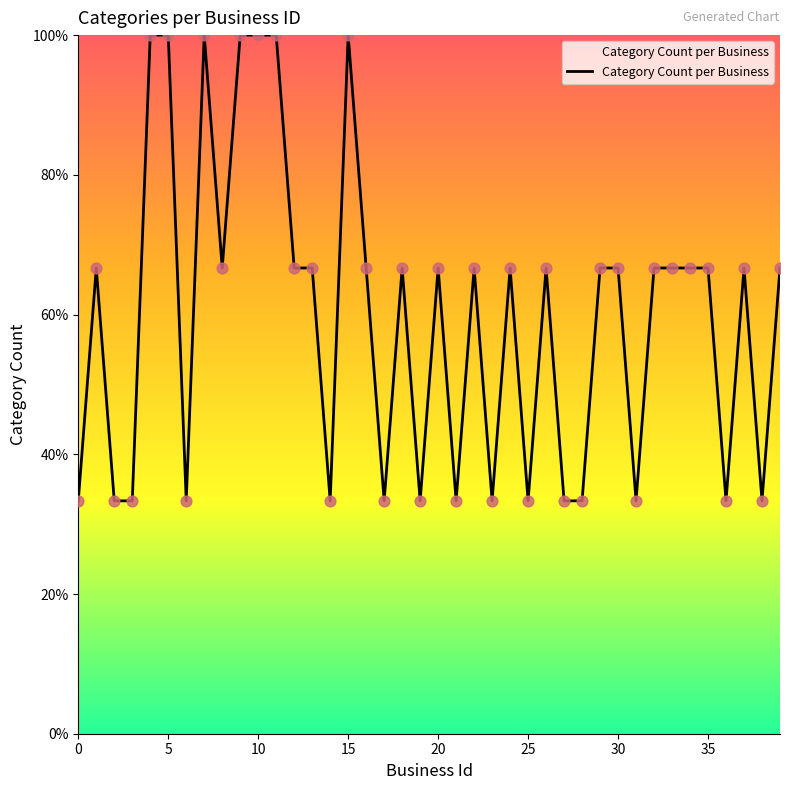

What is the minimum value shown in the chart?

33.3